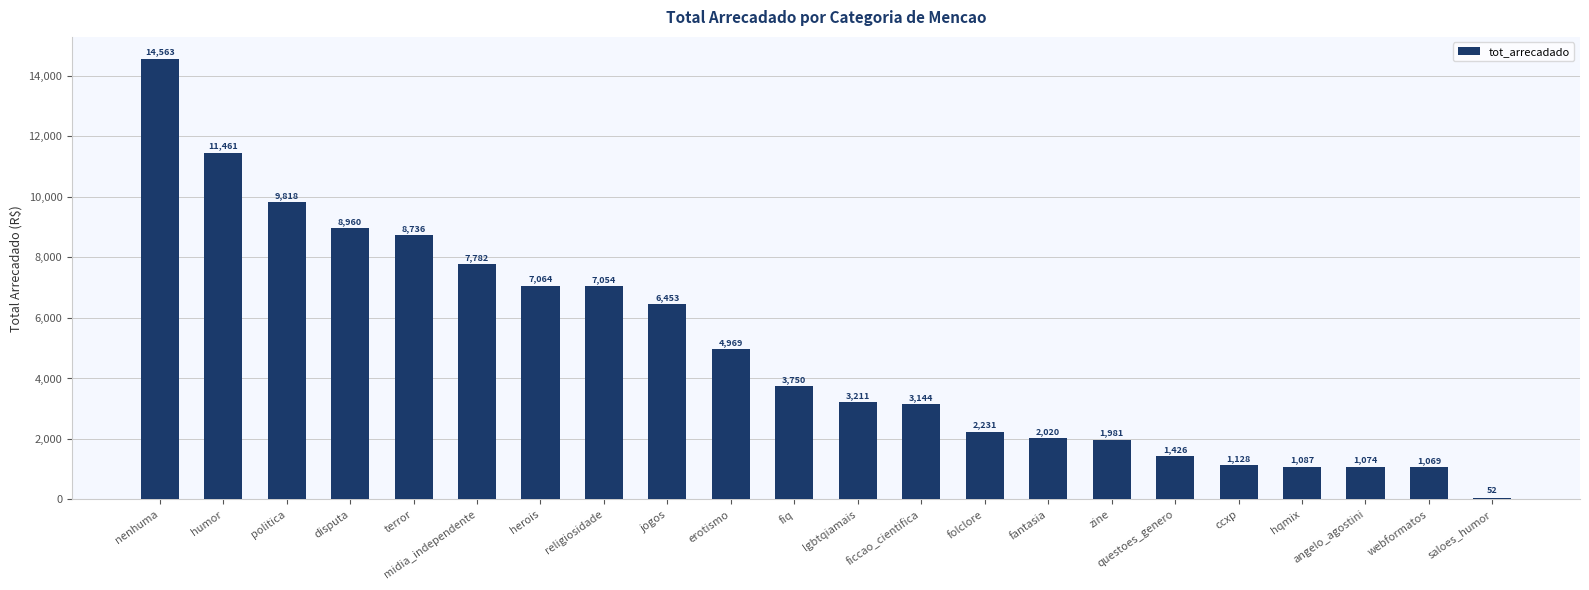

The chart shows a value of 1871.0 at jogos. True or false?

False